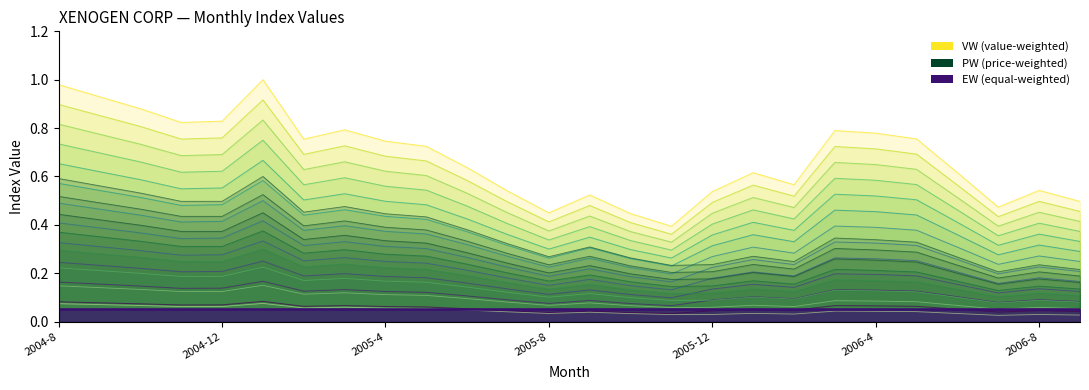

True or false: EW line and VW line 11 intersect in this chart.

False